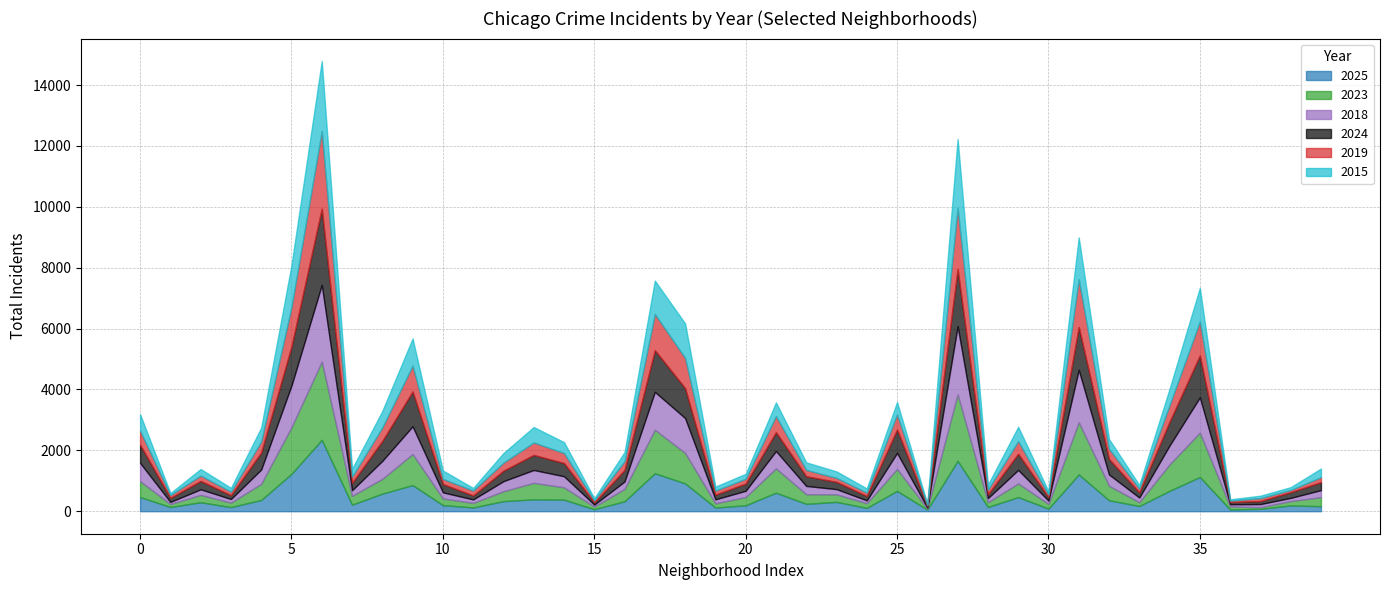

Count the number of categories in the chart.

40